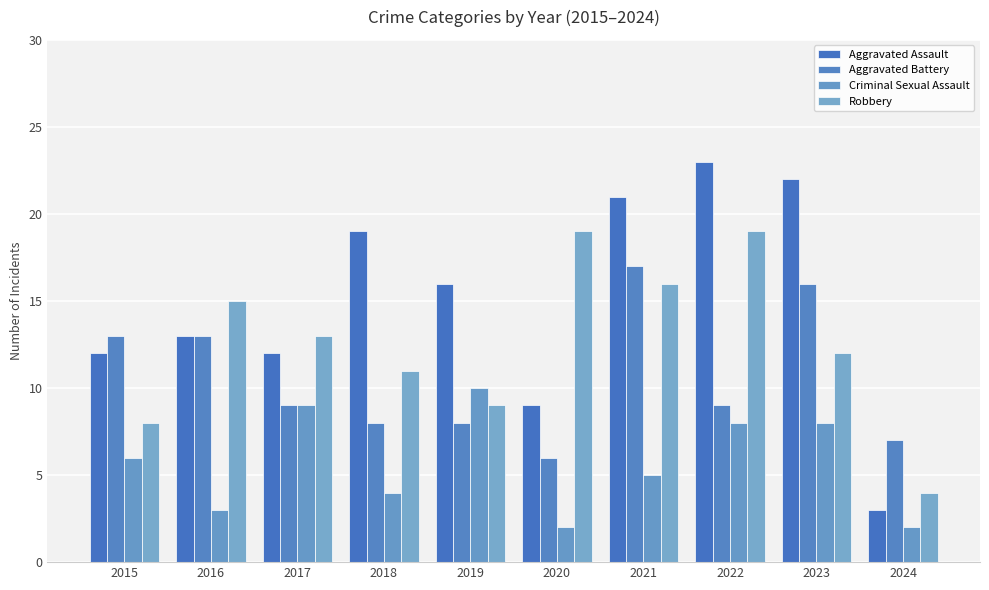

How many bars are there in total?

40